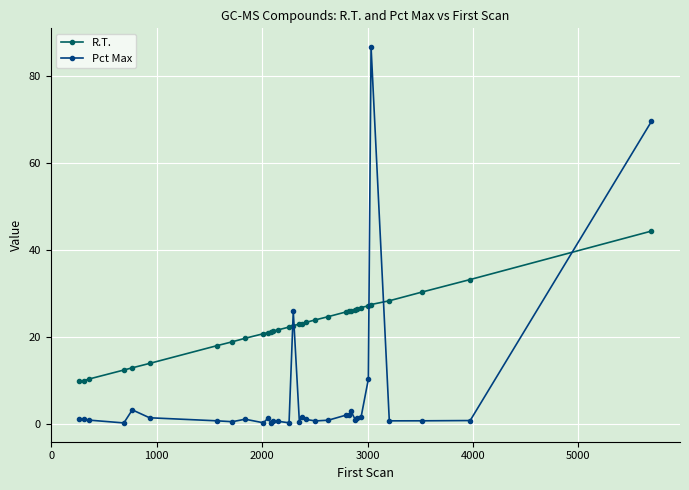

Which series has the largest total across all categories?

R.T.